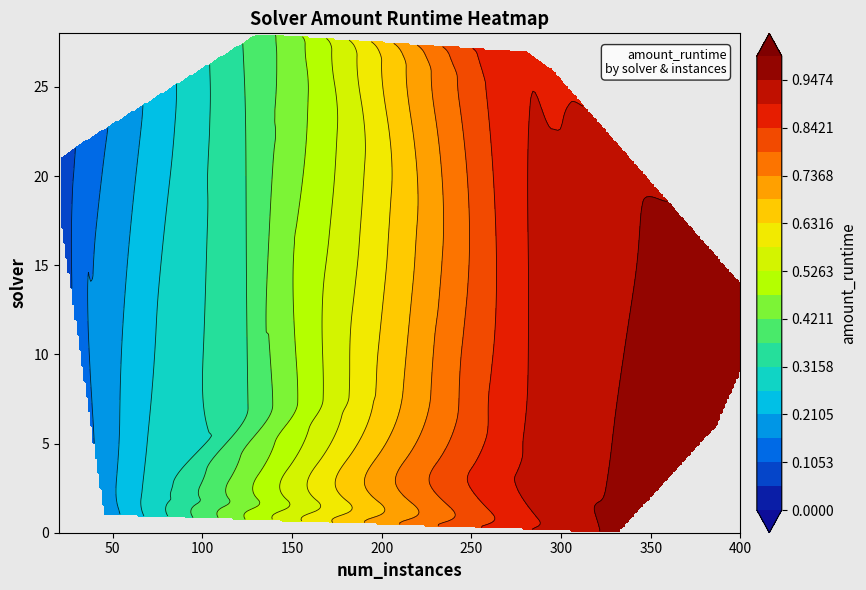

List the labels in order of value, smallest first.

21, 18, 22, 19, 1, 10, 2, 4, 23, 7, 28, 24, 16, 17, 8, 12, 15, 25, 26, 27, 3, 20, 5, 0, 6, 9, 11, 13, 14